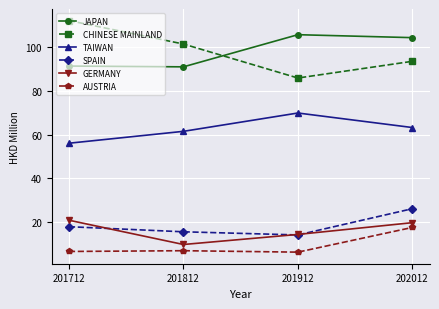

List the labels in order of GERMANY value, smallest first.

201812, 201912, 202012, 201712